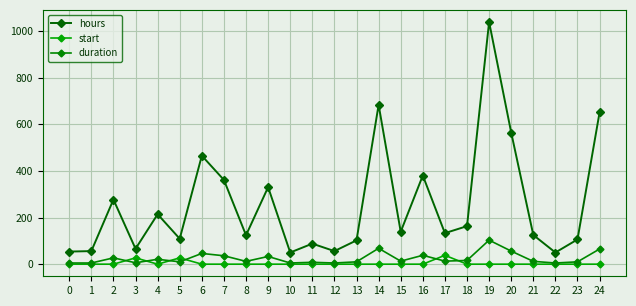

What is the value of the hours point at the 22nd from the left?

125